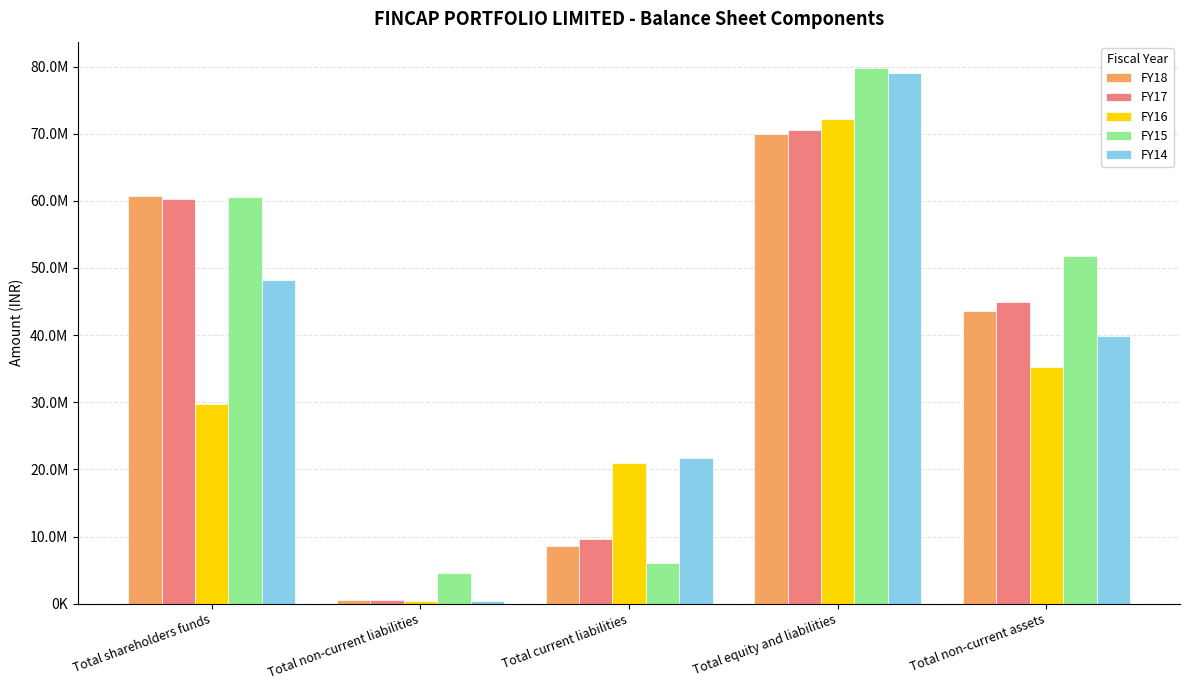

What is the minimum value shown in the chart?

359331